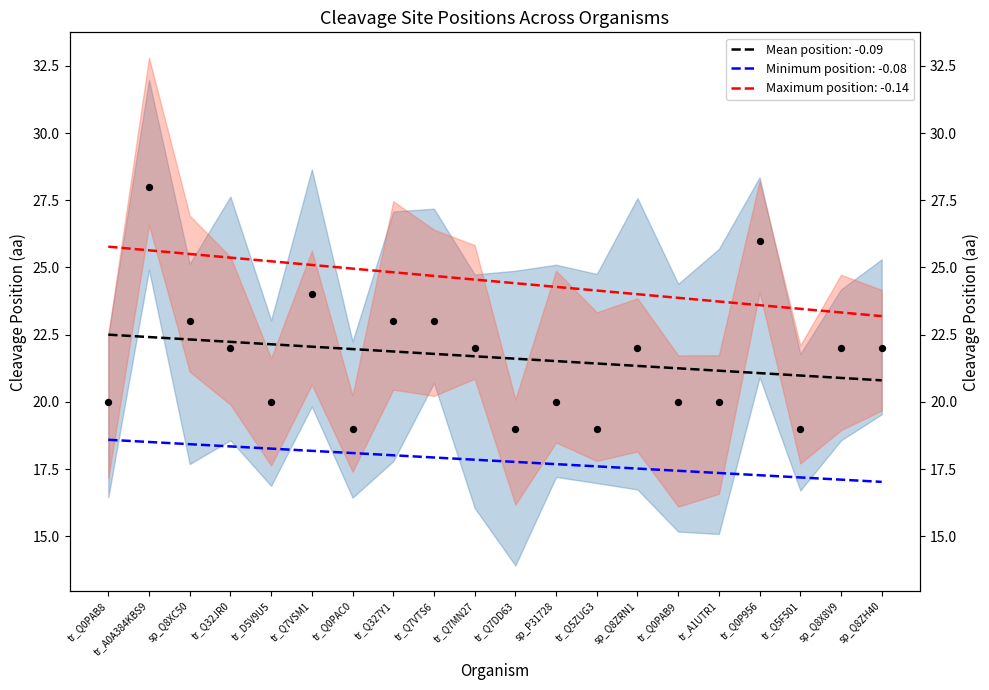

Between tr_Q7VSM1 and tr_Q327Y1, which is larger?

tr_Q7VSM1